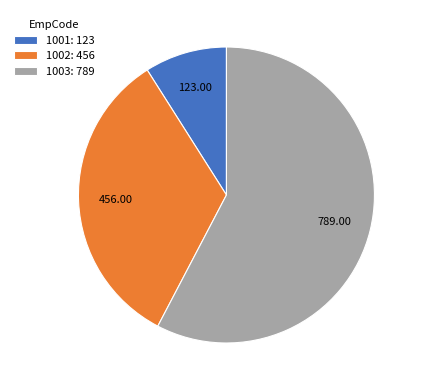

Which slice is the largest?

1003